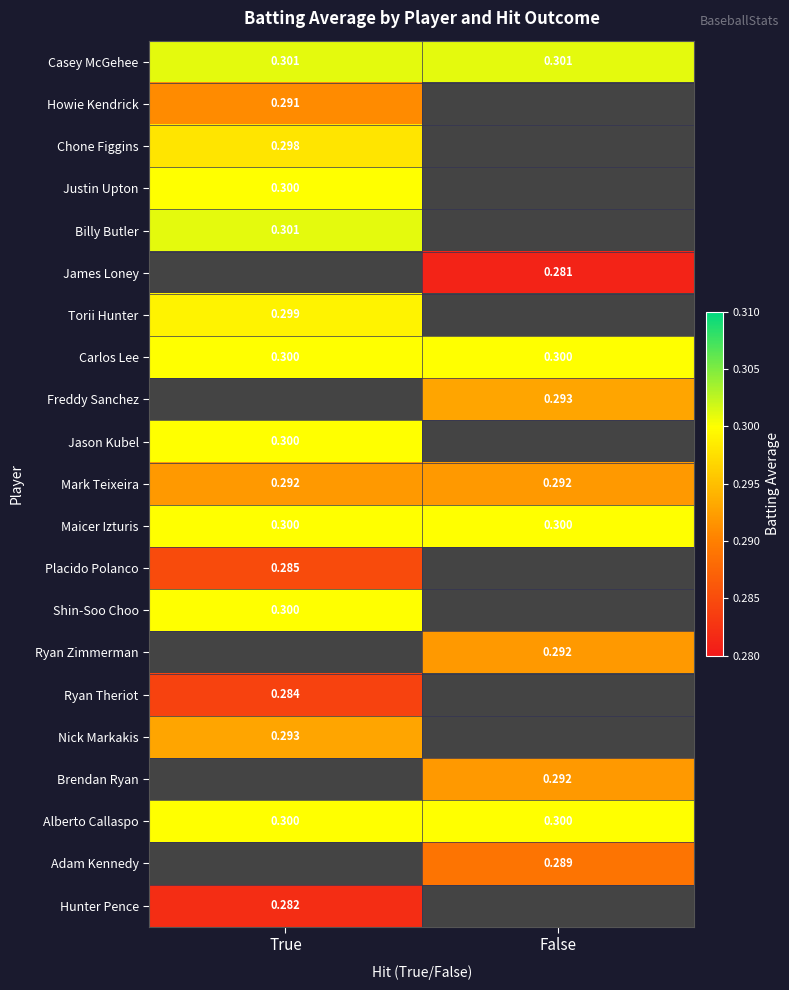

List the labels in order of Shin-Soo Choo value, smallest first.

True, False